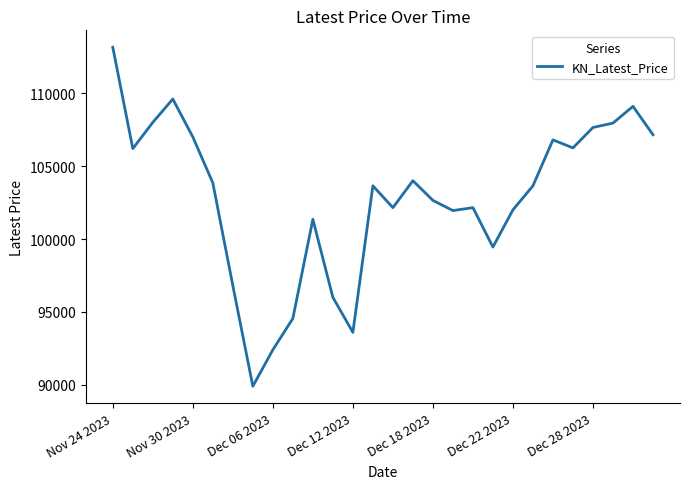

What is the maximum value shown in the chart?

113150